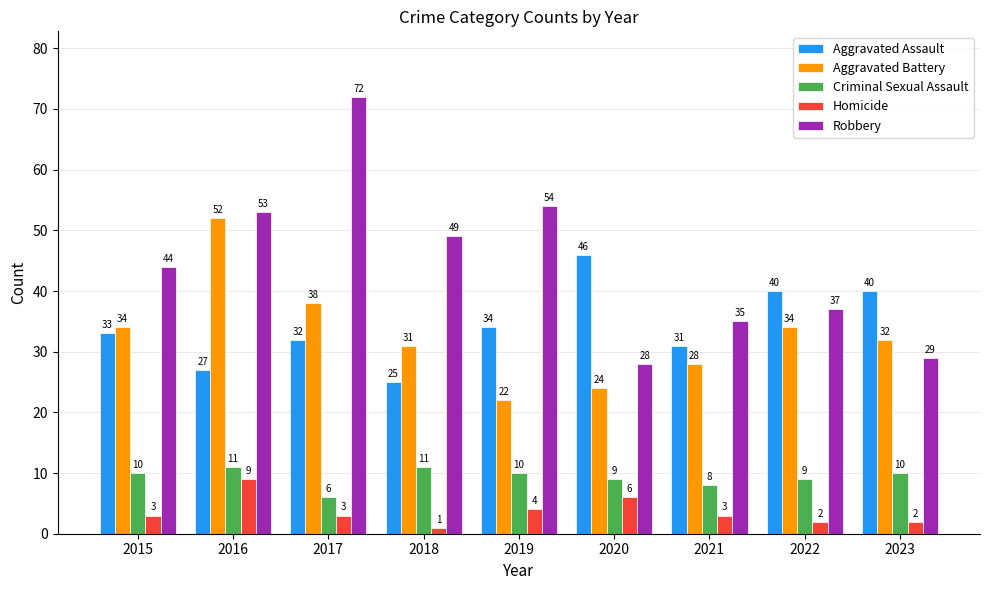

Rank the series by their maximum value, from lowest to highest.

Homicide, Criminal Sexual Assault, Aggravated Assault, Aggravated Battery, Robbery